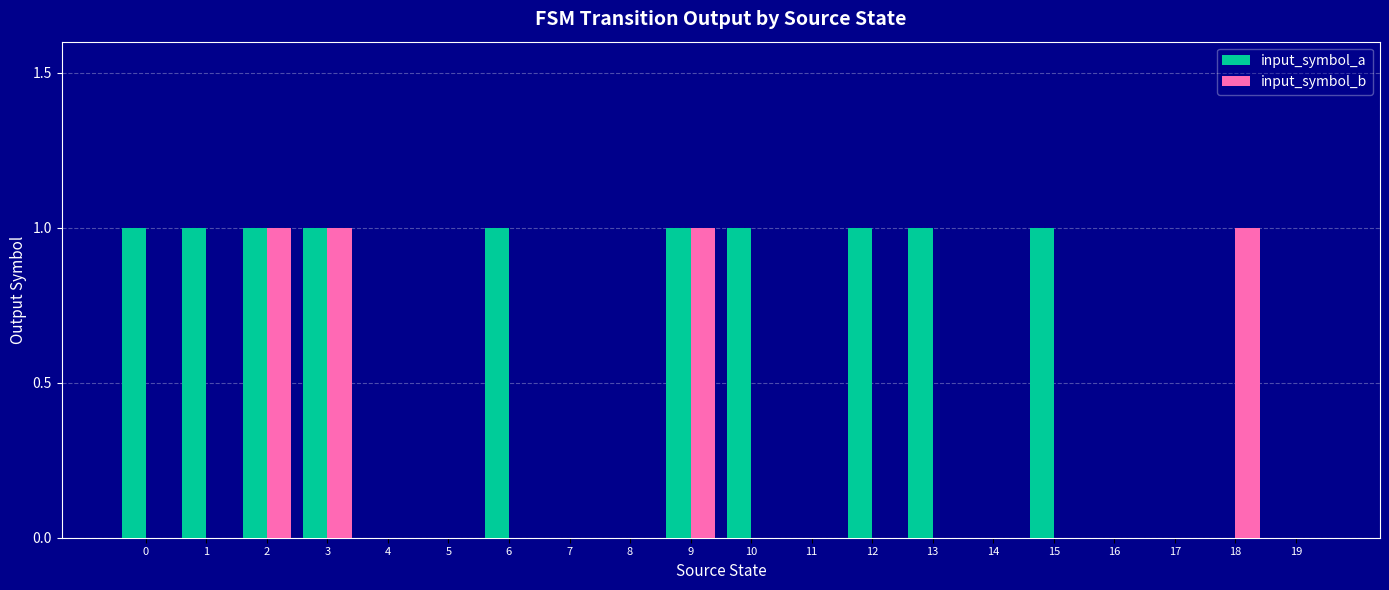

The value of input_symbol_a at 10 is 2. True or false?

False